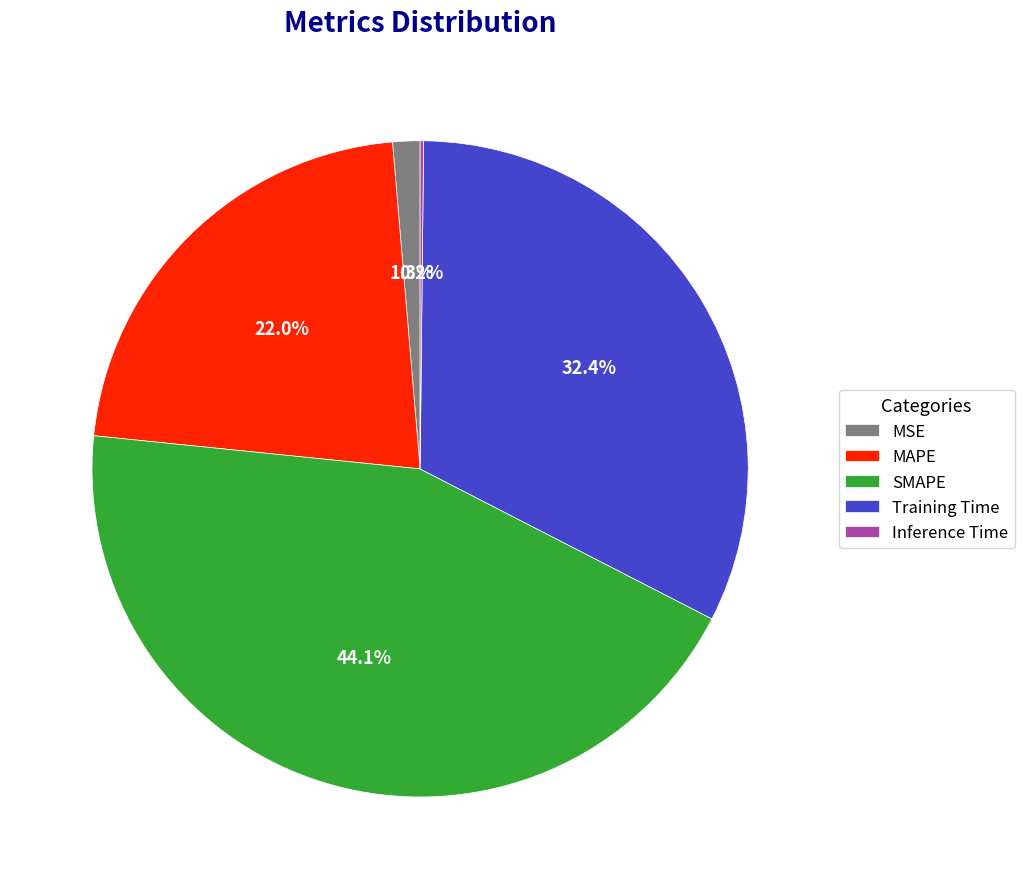

Does MAPE represent more than half of the total?

No